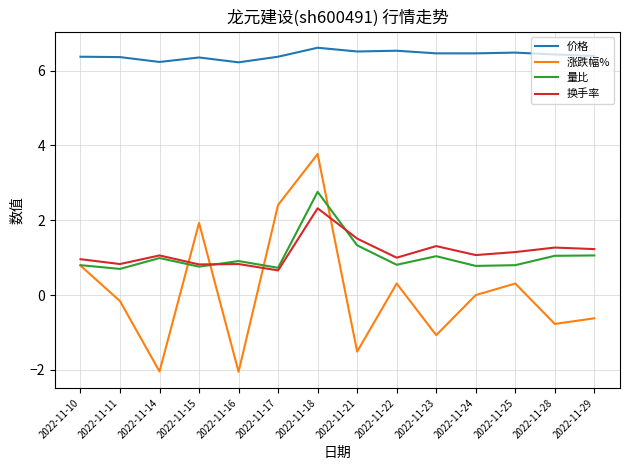

True or false: 换手率 and 涨跌幅% cross at least once.

True